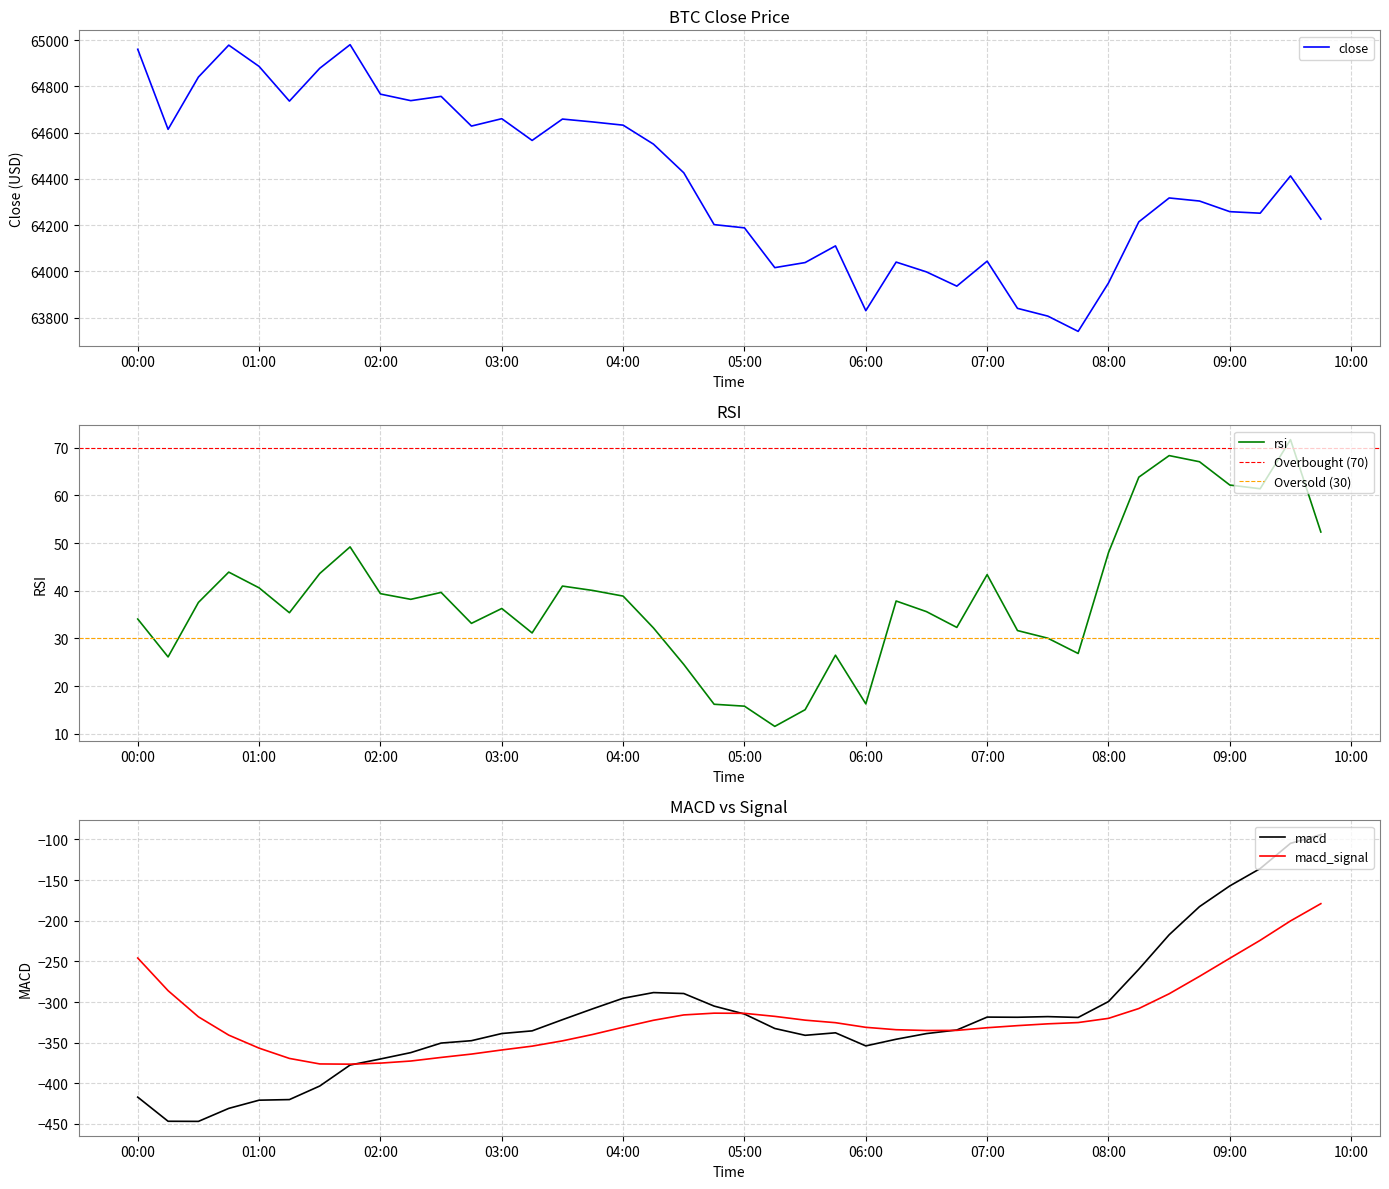

What are all the series names shown in the legend?

close, rsi, macd, macd_signal